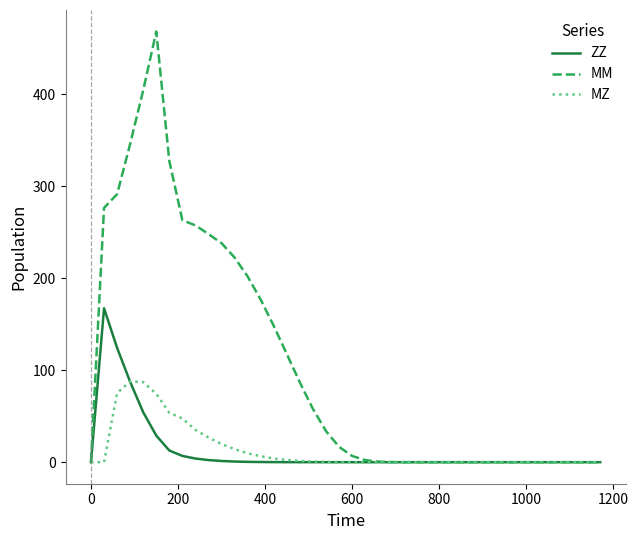

Rank the series by their maximum value, from highest to lowest.

MM, ZZ, MZ